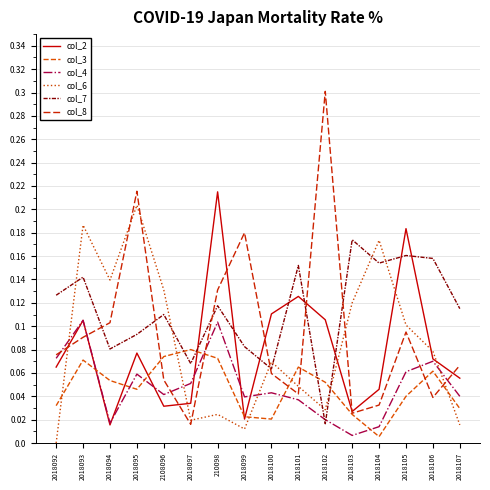

Is it true that col_2 equals 0.1 at 2018095?

True